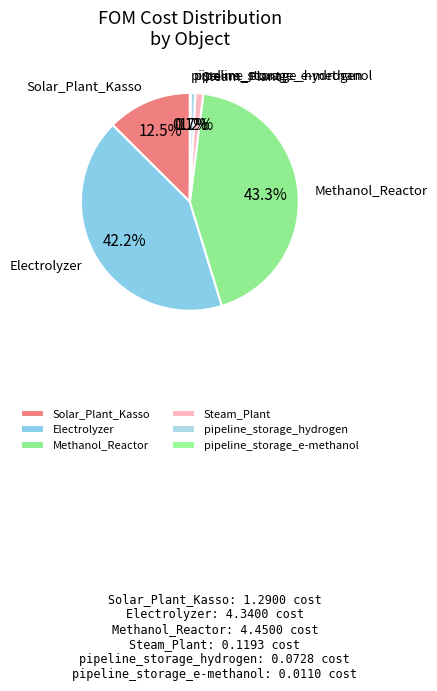

Between Steam_Plant and Electrolyzer, which is larger?

Electrolyzer